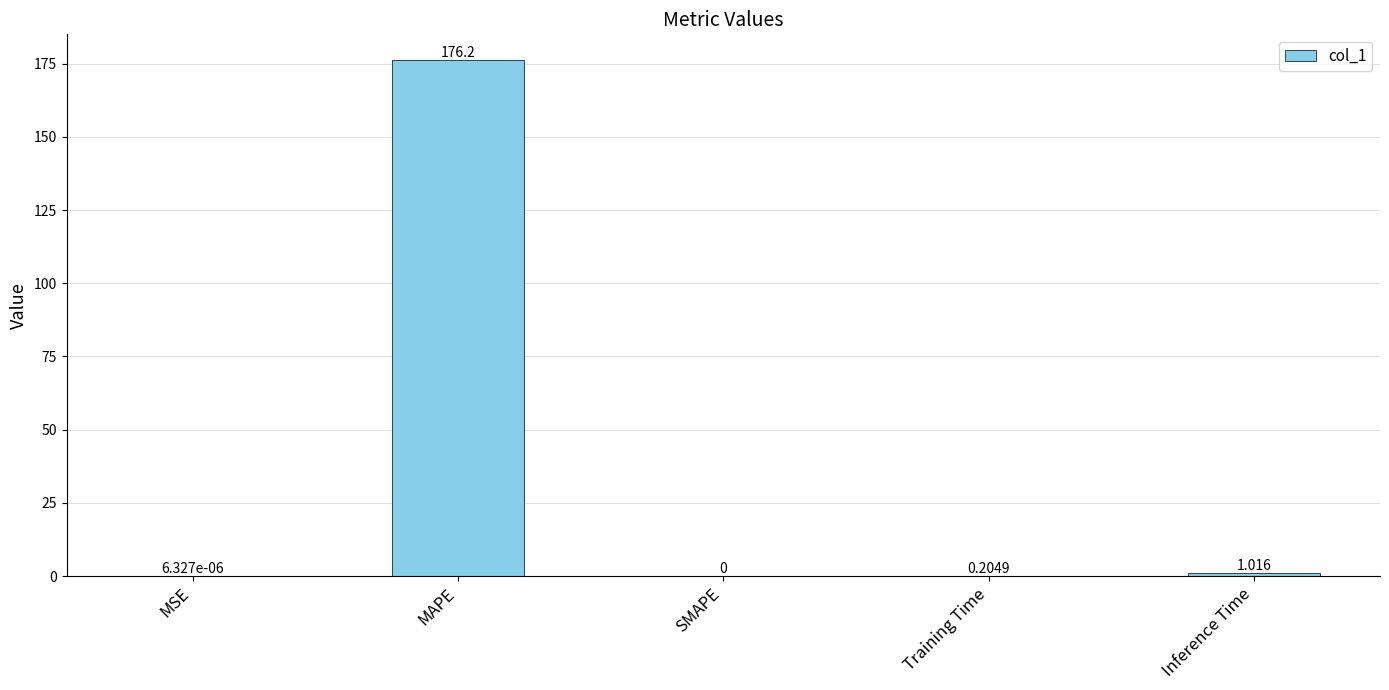

The chart shows a value of 0.0 at SMAPE. True or false?

True